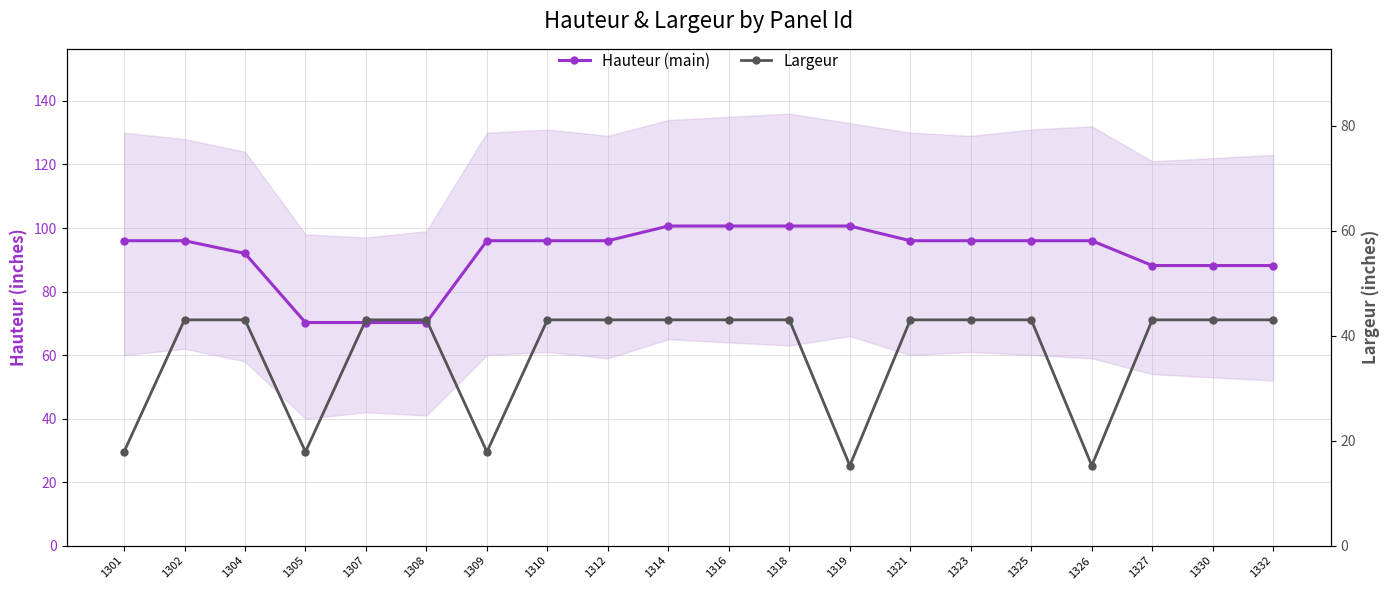

Where does the Hauteur (main) series first go above 96?

1314